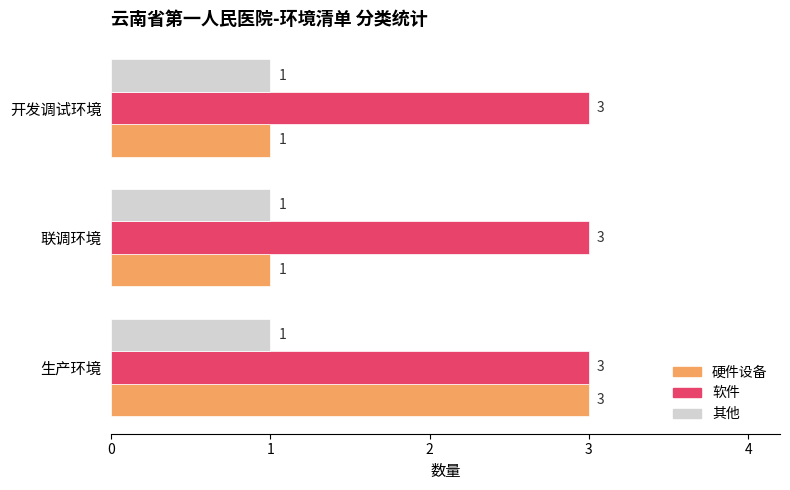

Read the 软件 value at 生产环境.

3